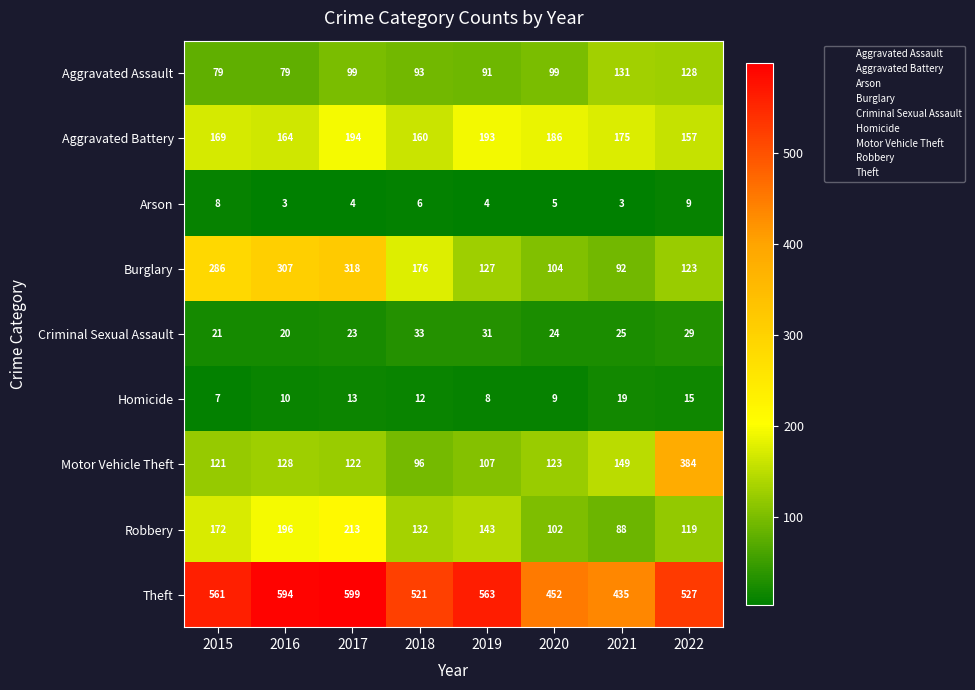

Which category has the highest value in the Robbery series?

2017